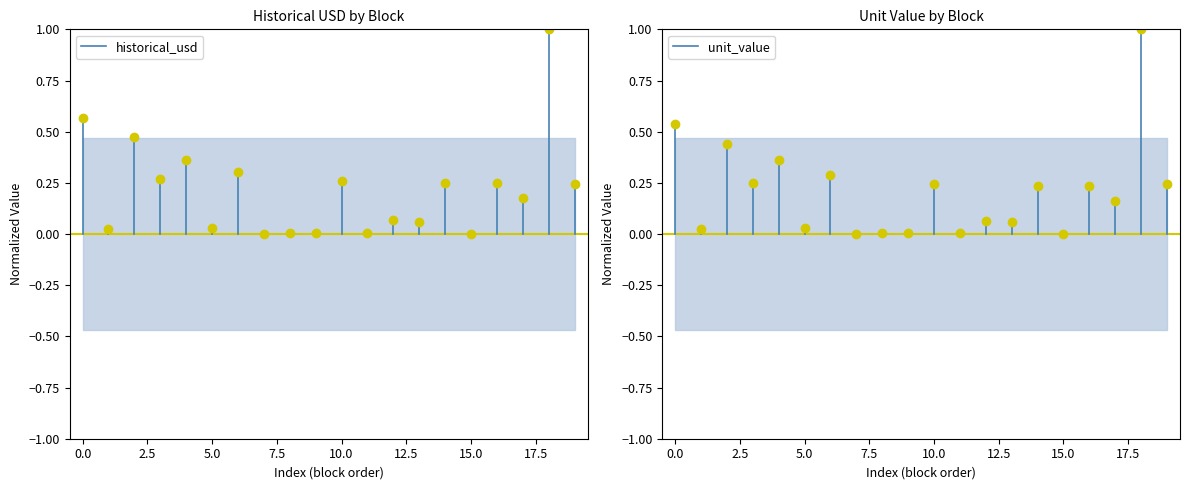

How many lines are shown in the chart?

2